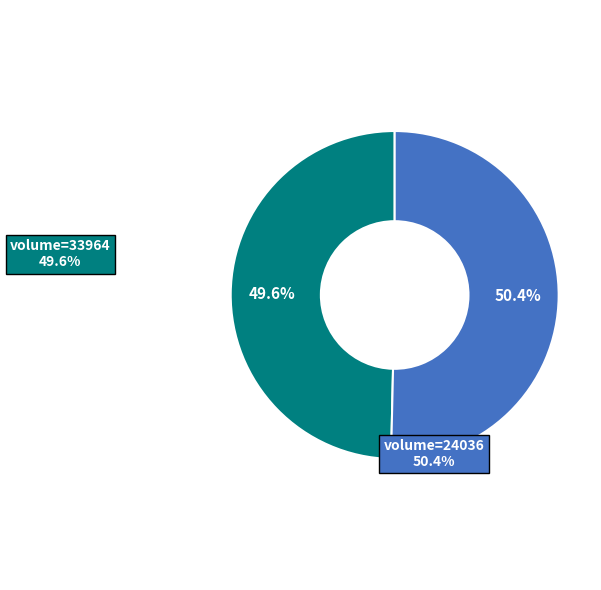

To the nearest percent, what is the average slice percentage?

50%